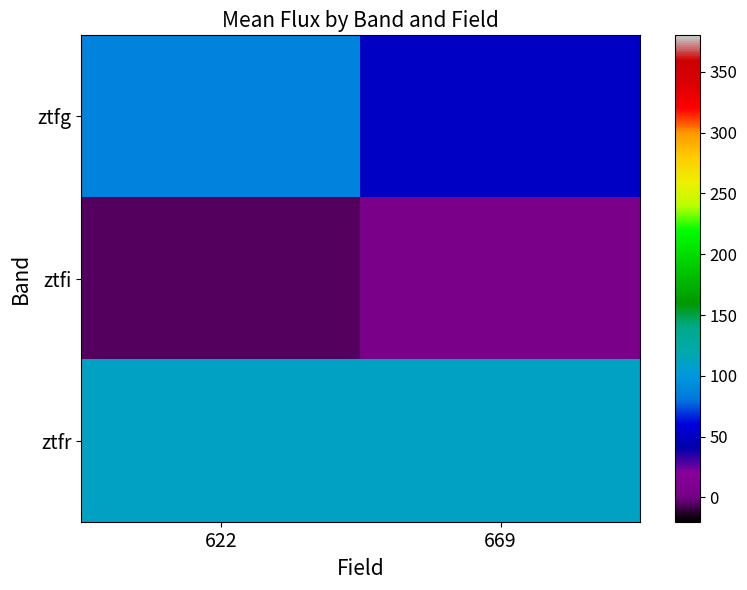

Which series has the largest range (max minus min)?

ztfg